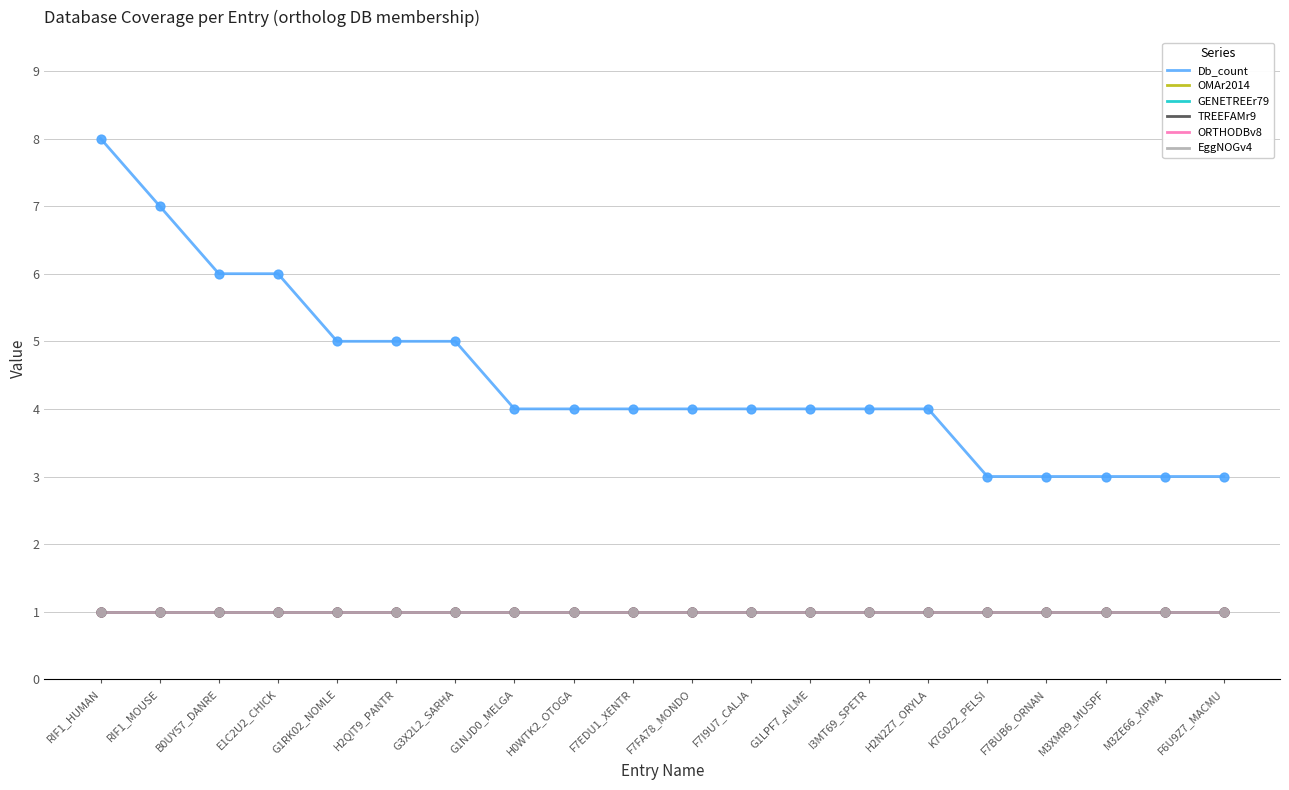

Does the chart have visible grid lines?

Yes